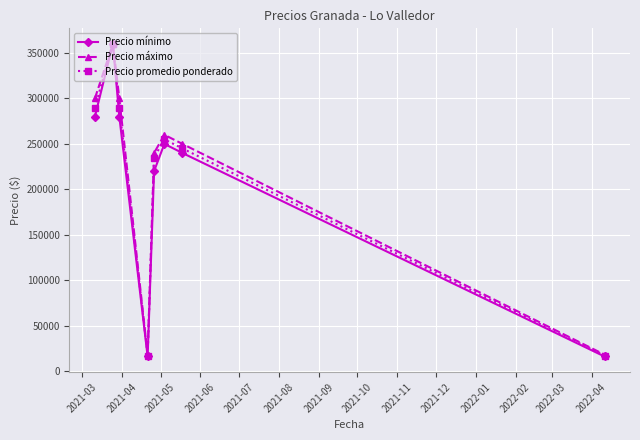

At how many categories does at least one series exceed 97916?

6